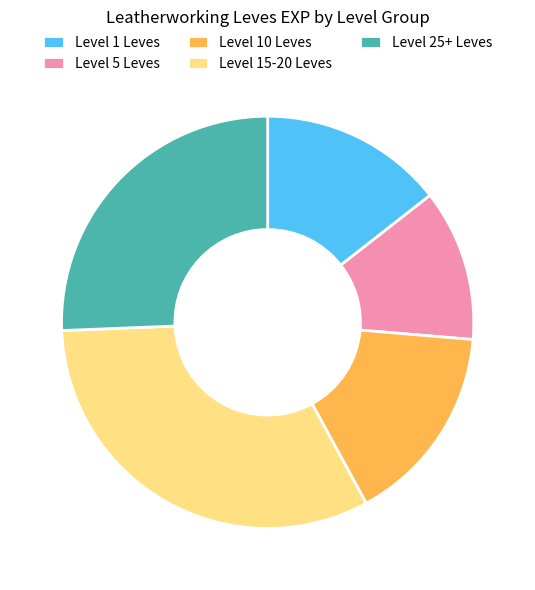

Is there any slice that represents more than half of the pie?

No